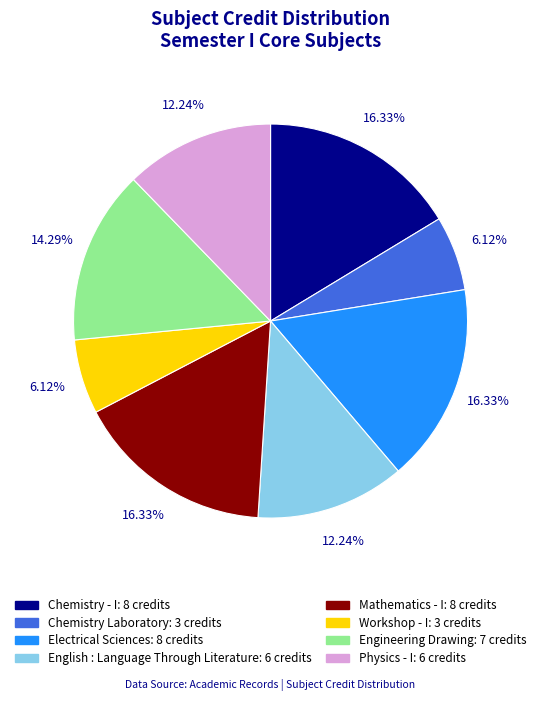

What percentage is the Physics - I slice, to the nearest percent?

12%